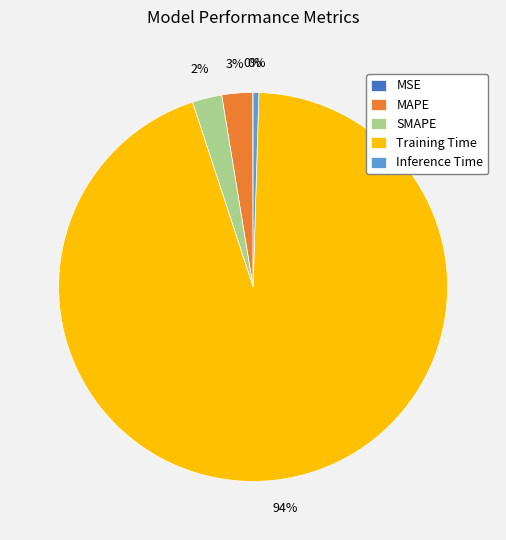

The Inference Time slice represents 0% of the pie. True or false?

True